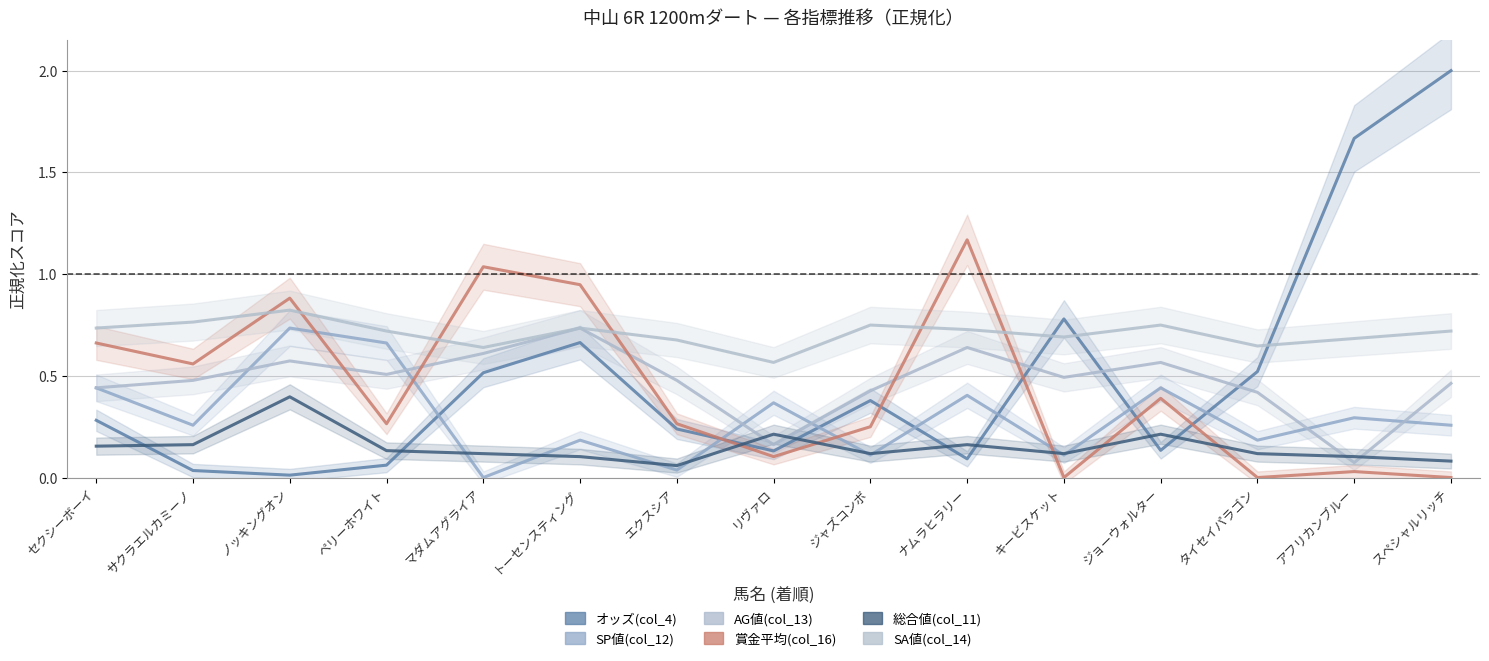

Count the number of categories in the chart.

15